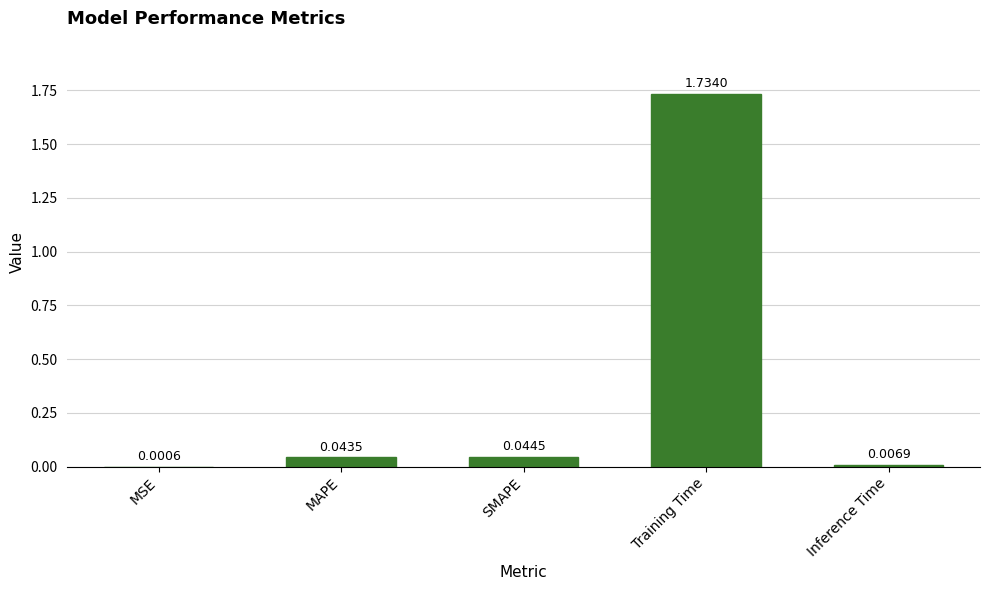

Which category has the highest value across all series?

Training Time